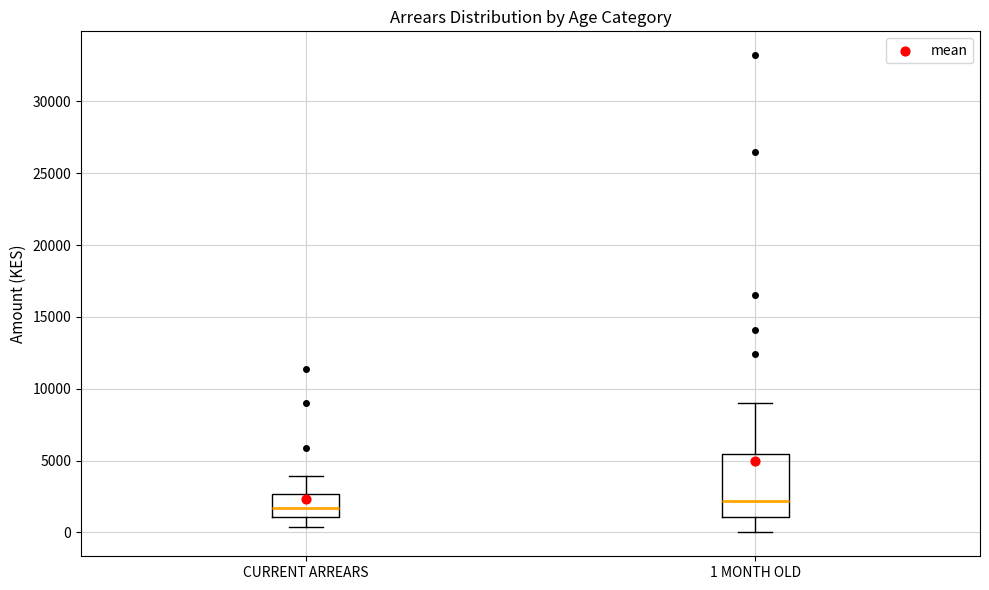

Comparing the boxes themselves (not the whiskers), which one is the tallest?

1 MONTH OLD